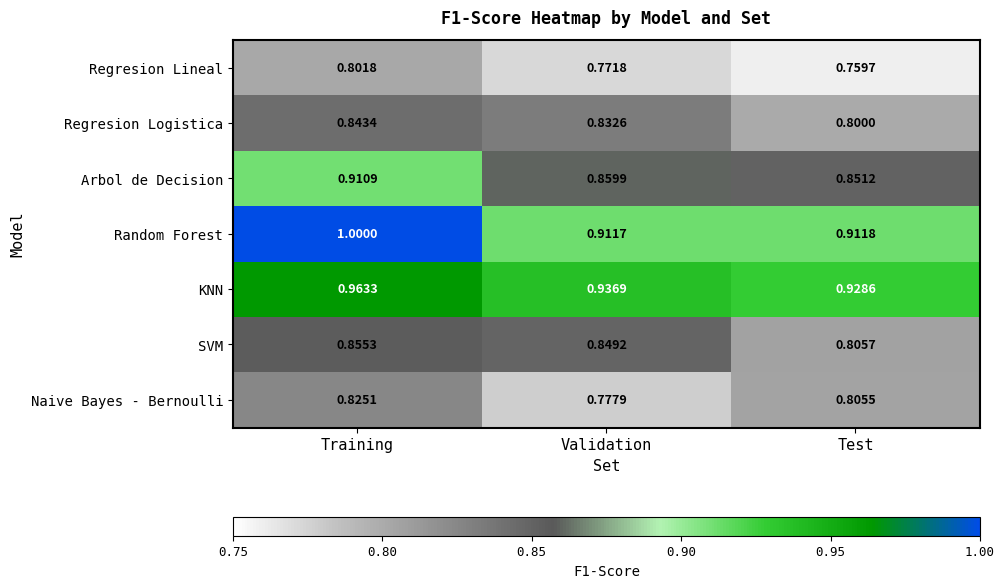

At how many categories does at least one series exceed 0?

3